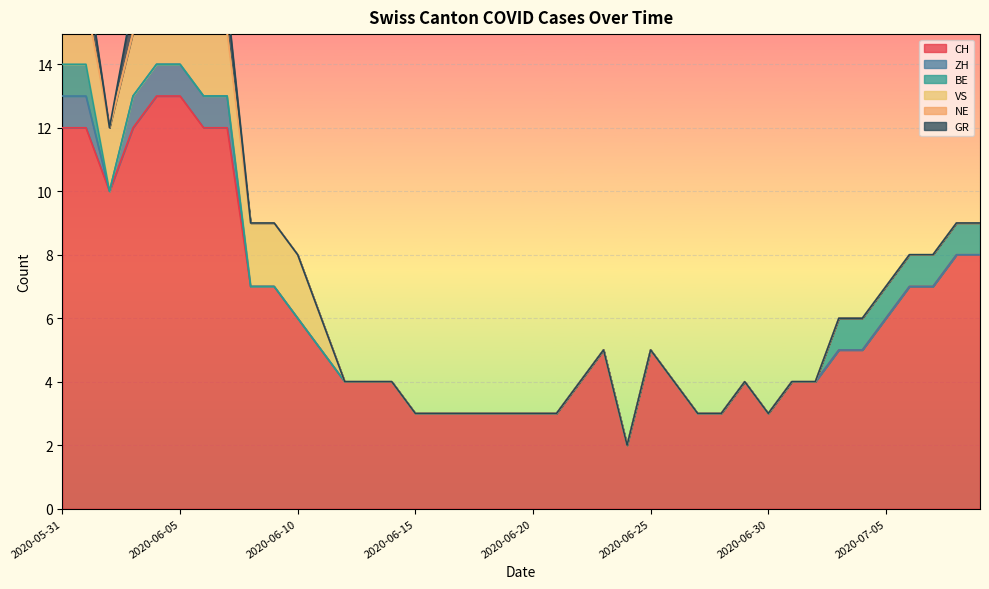

List the labels in order of CH value, largest first.

2020-06-04, 2020-06-05, 2020-05-31, 2020-06-01, 2020-06-03, 2020-06-06, 2020-06-07, 2020-06-02, 2020-07-08, 2020-07-09, 2020-06-08, 2020-06-09, 2020-07-06, 2020-07-07, 2020-06-10, 2020-07-05, 2020-06-11, 2020-06-23, 2020-06-25, 2020-07-03, 2020-07-04, 2020-06-12, 2020-06-13, 2020-06-14, 2020-06-22, 2020-06-26, 2020-06-29, 2020-07-01, 2020-07-02, 2020-06-15, 2020-06-16, 2020-06-17, 2020-06-18, 2020-06-19, 2020-06-20, 2020-06-21, 2020-06-27, 2020-06-28, 2020-06-30, 2020-06-24